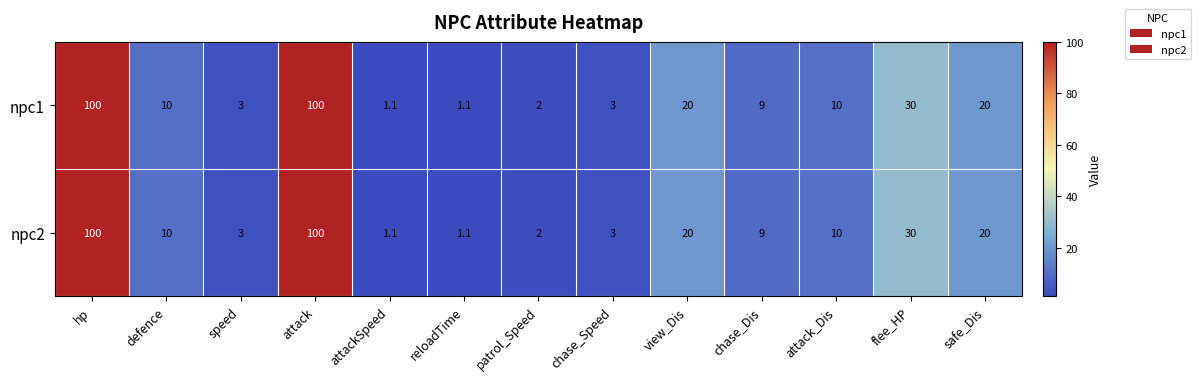

What is the maximum value shown in the chart?

100.0